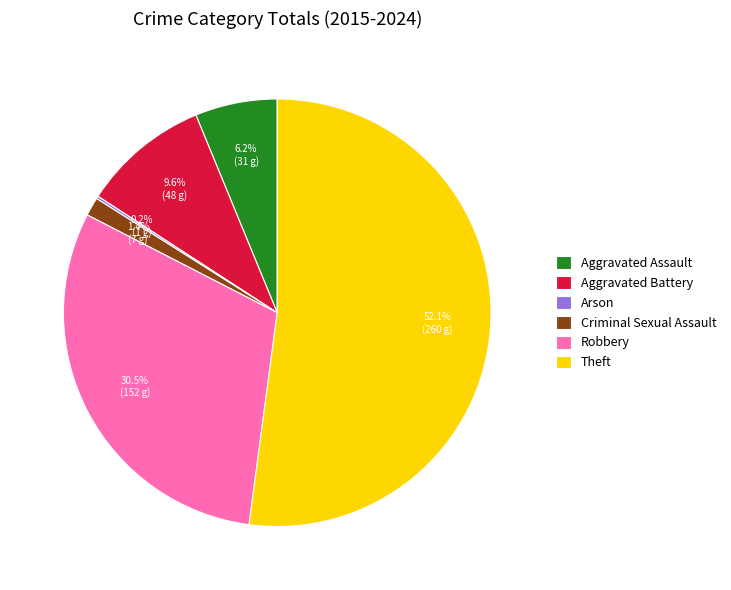

To the nearest percent, what portion does Aggravated Assault represent?

6%